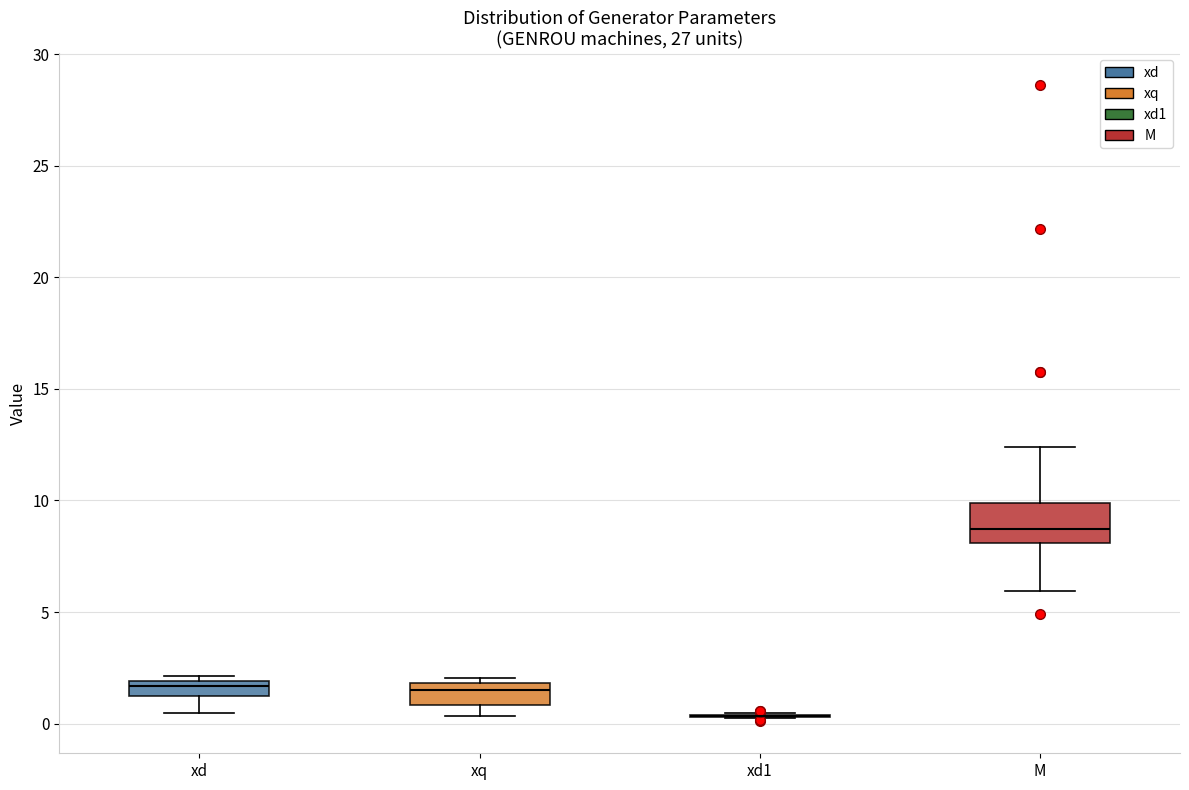

Where is the lower edge of the box for xd on the y-axis? The values are not printed on the chart, so give them approximately, as read against the axis.

1.0